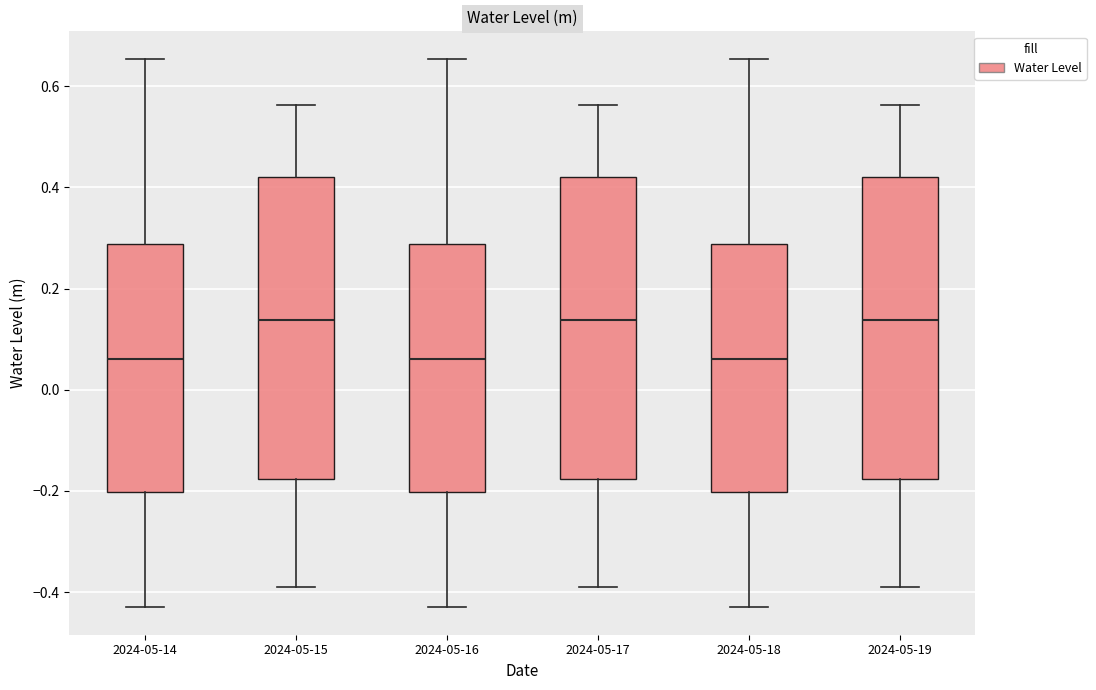

Where is the upper edge of the box for 2024-05-14 on the y-axis? The values are not printed on the chart, so give them approximately, as read against the axis.

0.28